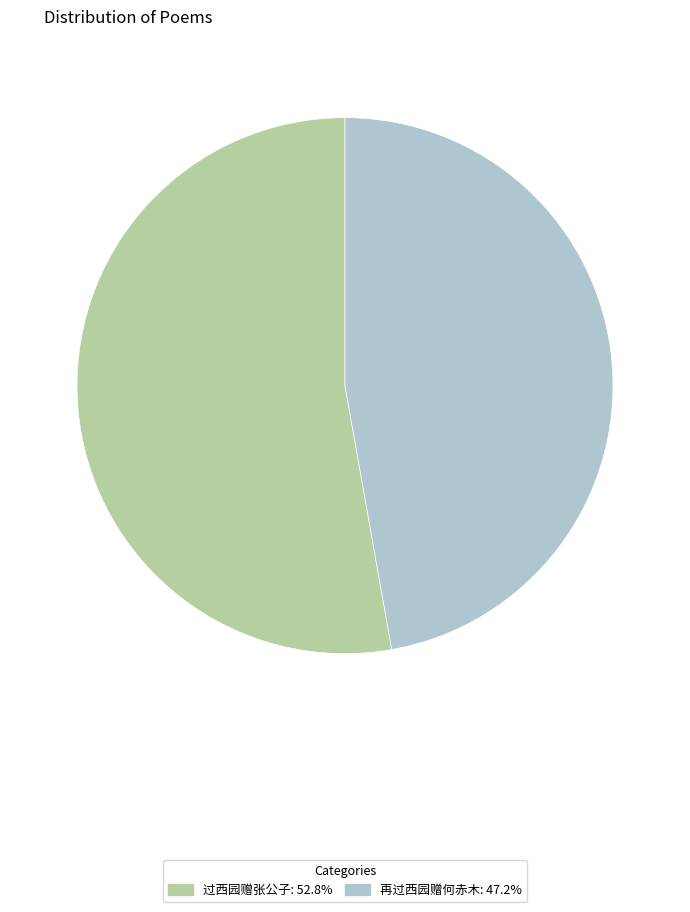

Rank the categories by value from highest to lowest.

过西园赠张公子, 再过西园赠何赤木